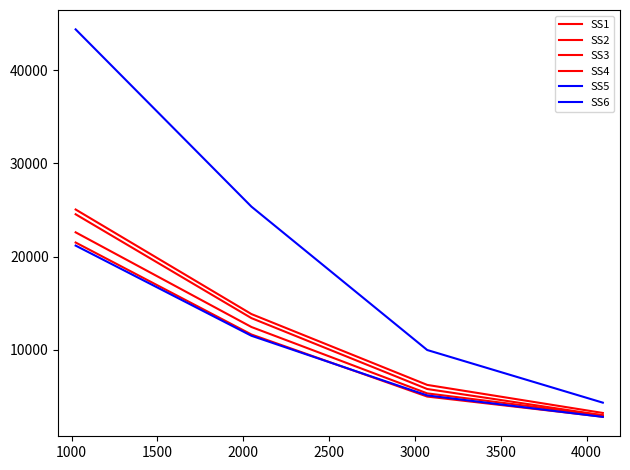

True or false: SS3 has more than 0 points higher than both neighbors.

False